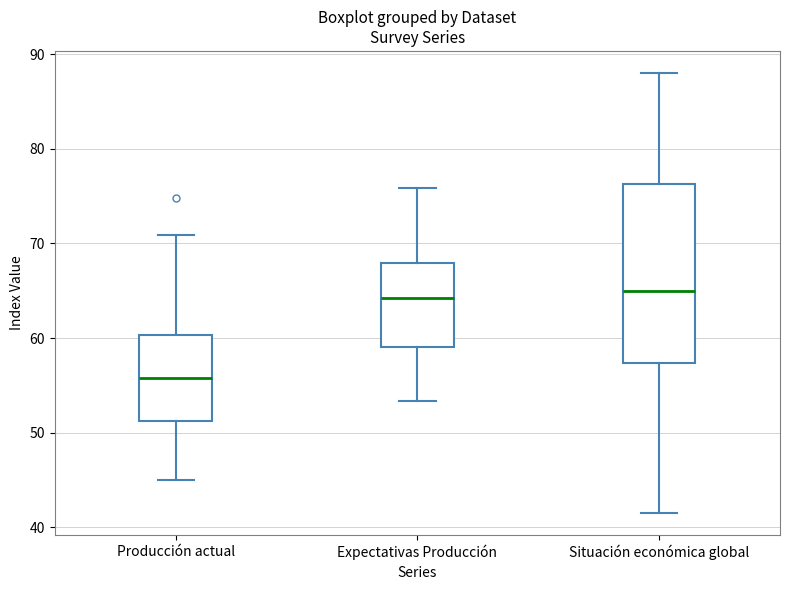

Which box has the lowest median line?

Producción actual